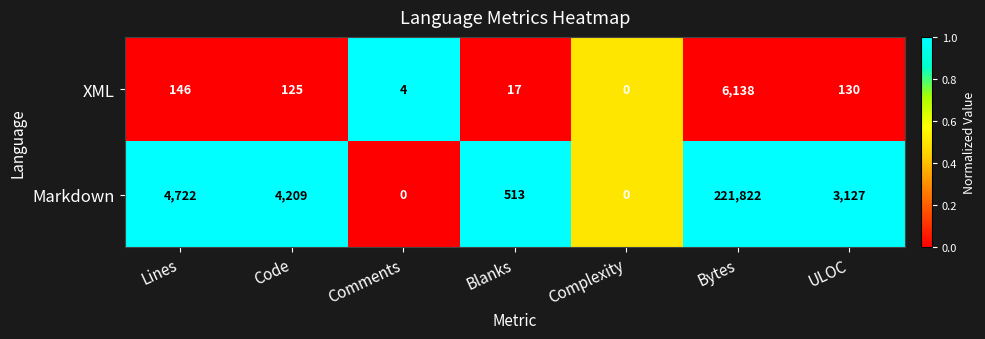

List the series in order of their peak value, lowest first.

XML, Markdown